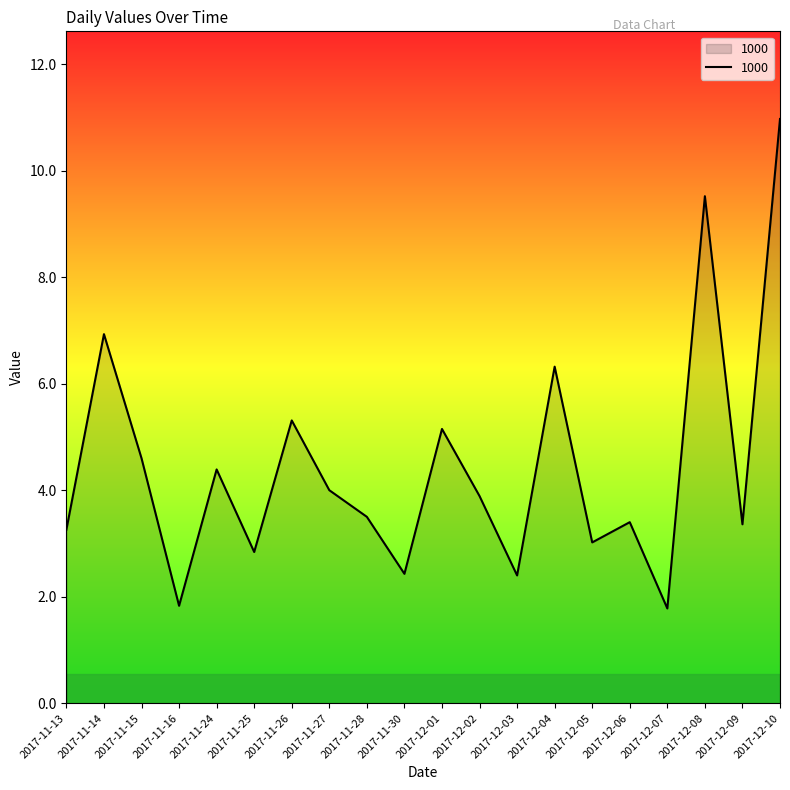

Reading right to left, list all the values displayed in this chart.

2017-12-10=11.0	2017-12-09=3.4	2017-12-08=9.5	2017-12-07=1.8	2017-12-06=3.4	2017-12-05=3.0	2017-12-04=6.3	2017-12-03=2.4	2017-12-02=3.9	2017-12-01=5.2	2017-11-30=2.4	2017-11-28=3.5	2017-11-27=4.0	2017-11-26=5.3	2017-11-25=2.8	2017-11-24=4.4	2017-11-16=1.8	2017-11-15=4.6	2017-11-14=6.9	2017-11-13=3.3